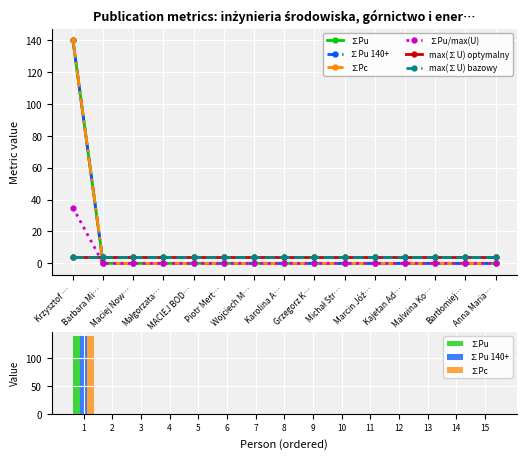

Reading left to right, transcribe all the data shown in this chart.

∑Pu: 140	0	0	0	0	0	0	0	0	0	0	0	0	0	0
∑Pu 140+: 140	0	0	0	0	0	0	0	0	0	0	0	0	0	0
∑Pc: 140	0	0	0	0	0	0	0	0	0	0	0	0	0	0
∑Pu/max(U): 35	0	0	0	0	0	0	0	0	0	0	0	0	0	0
max(∑U) optymalny: 4	4	4	4	4	4	4	4	4	4	4	4	4	4	4
max(∑U) bazowy: 4	4	4	4	4	4	4	4	4	4	4	4	4	4	4